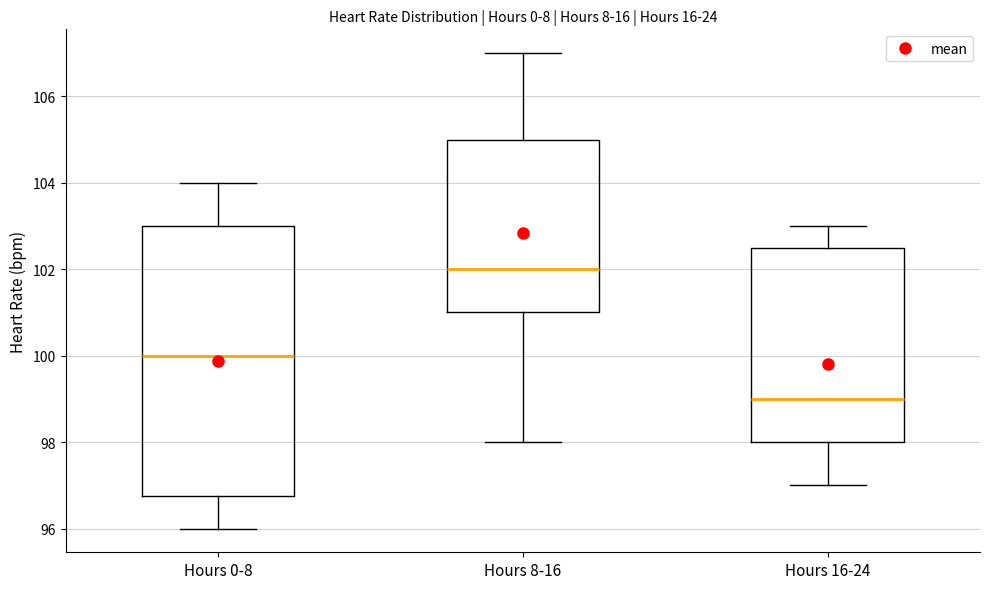

Reading left to right, transcribe this box plot: for each box, give where its median line is, the range the box spans, and where its two whiskers end, as read against the y-axis. The values are not printed on the chart, so give them approximately, as read against the axis.

Hours 0-8: median 100.0, box 96.8 to 103.0, whiskers 96.0 to 104.0
Hours 8-16: median 102.0, box 101.0 to 105.0, whiskers 98.0 to 107.0
Hours 16-24: median 99.0, box 98.0 to 102.6, whiskers 97.0 to 103.0